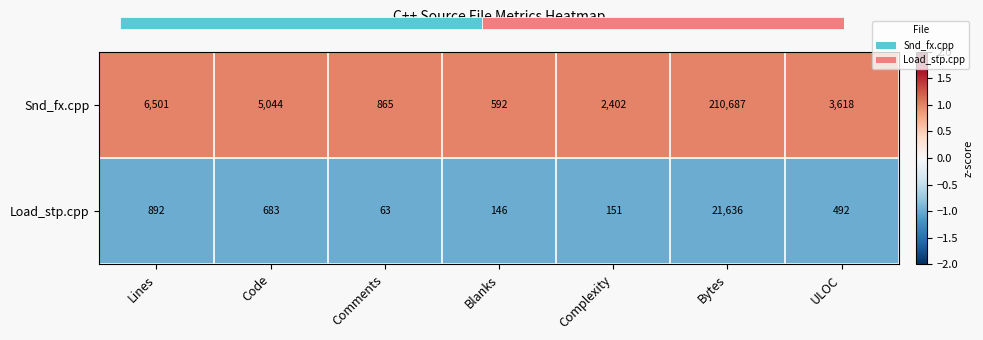

Rank the series by their average value, from lowest to highest.

Load_stp.cpp, Snd_fx.cpp